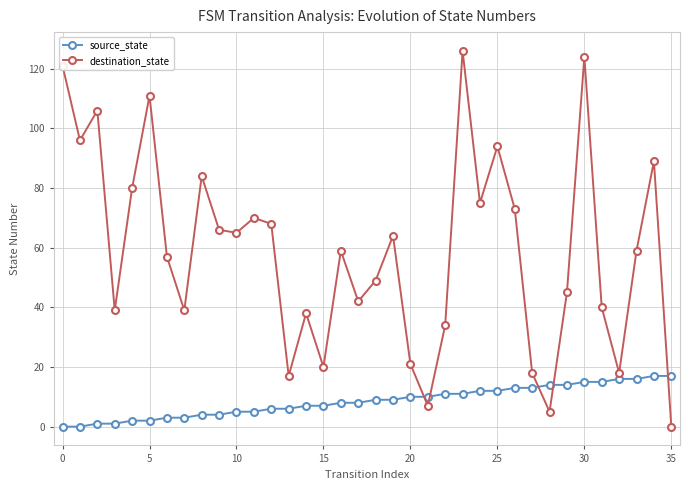

Does the chart have visible grid lines?

Yes